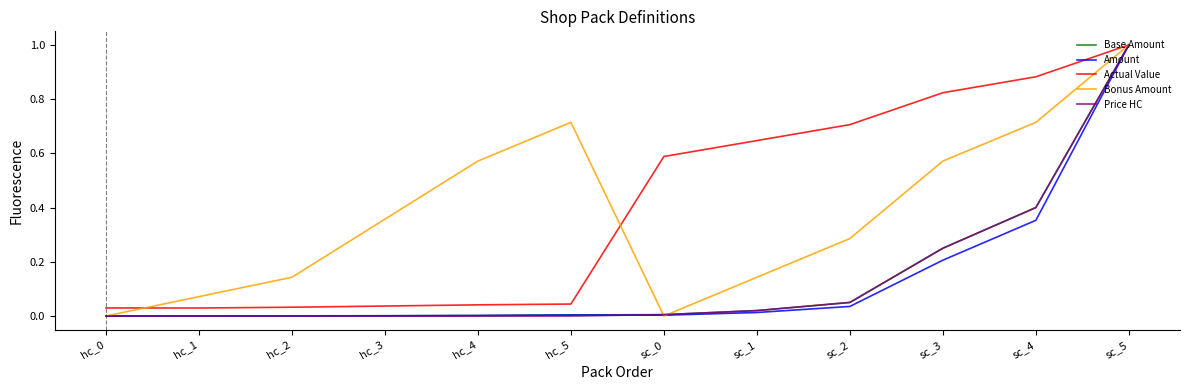

Which series changed the most between hc_3 and sc_3?

Actual Value